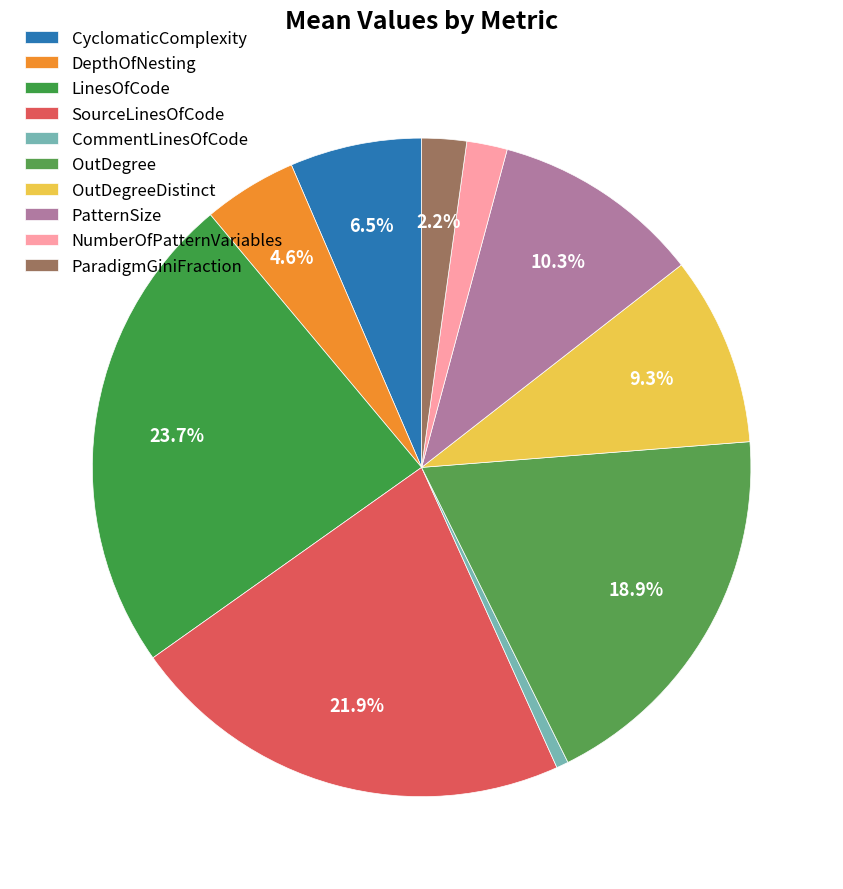

Which has a higher value, CyclomaticComplexity or ParadigmGiniFraction?

CyclomaticComplexity